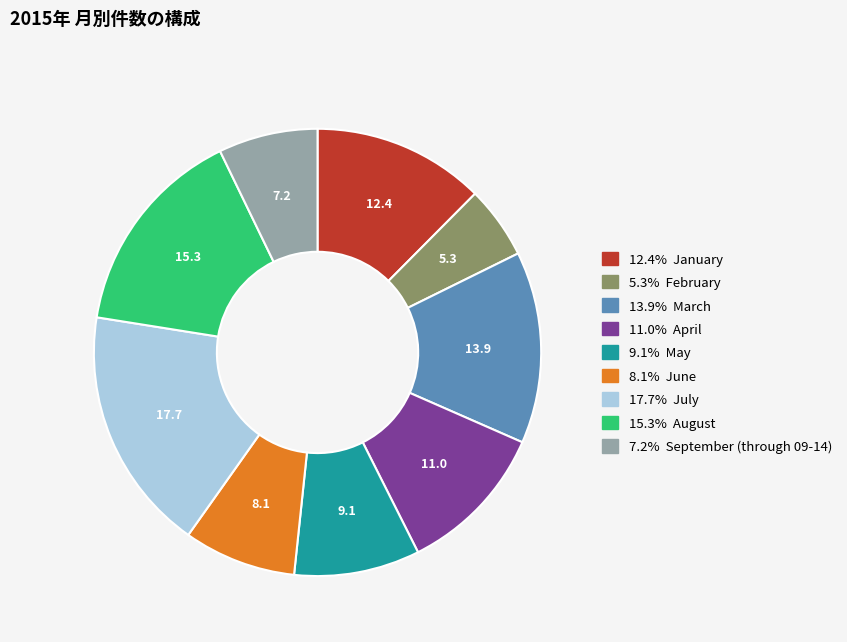

Is there a majority slice in this chart?

No